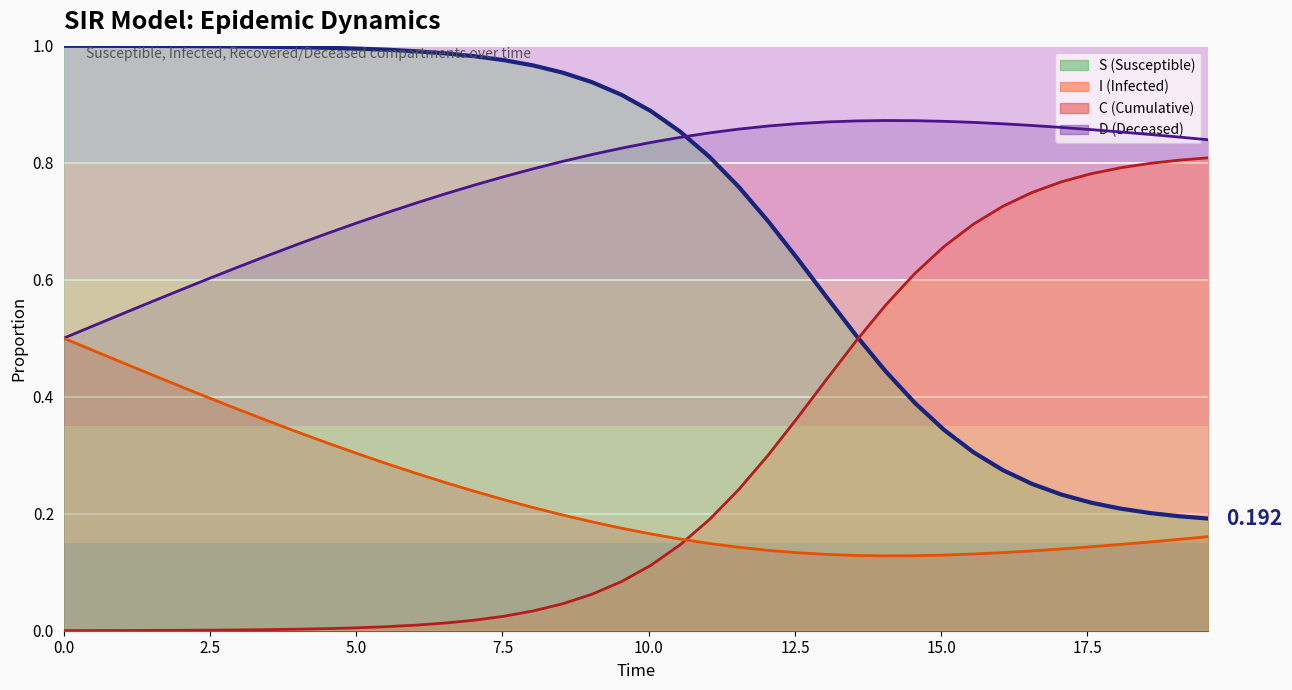

True or false: I (line) has a value of 1.3 at 39.

False